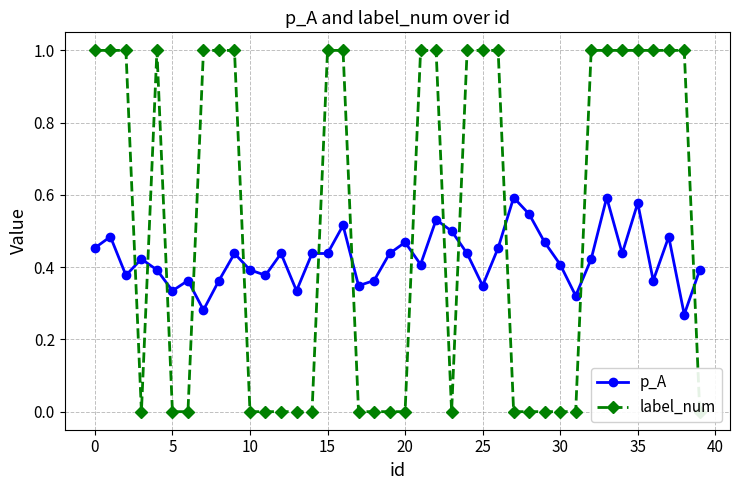

At which category is the sum across all series the highest?

33